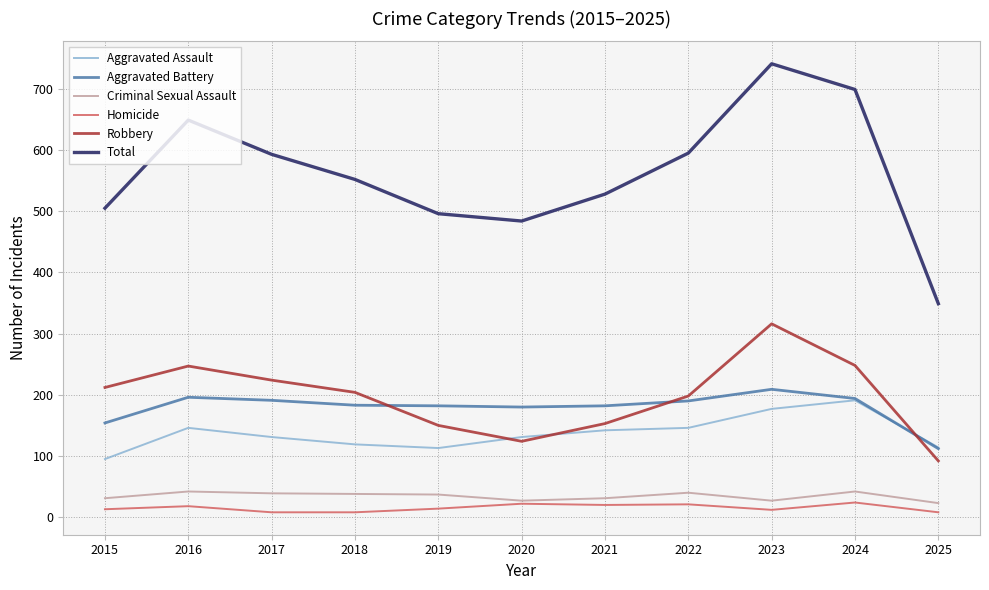

What is the lowest value of the Robbery series?

92